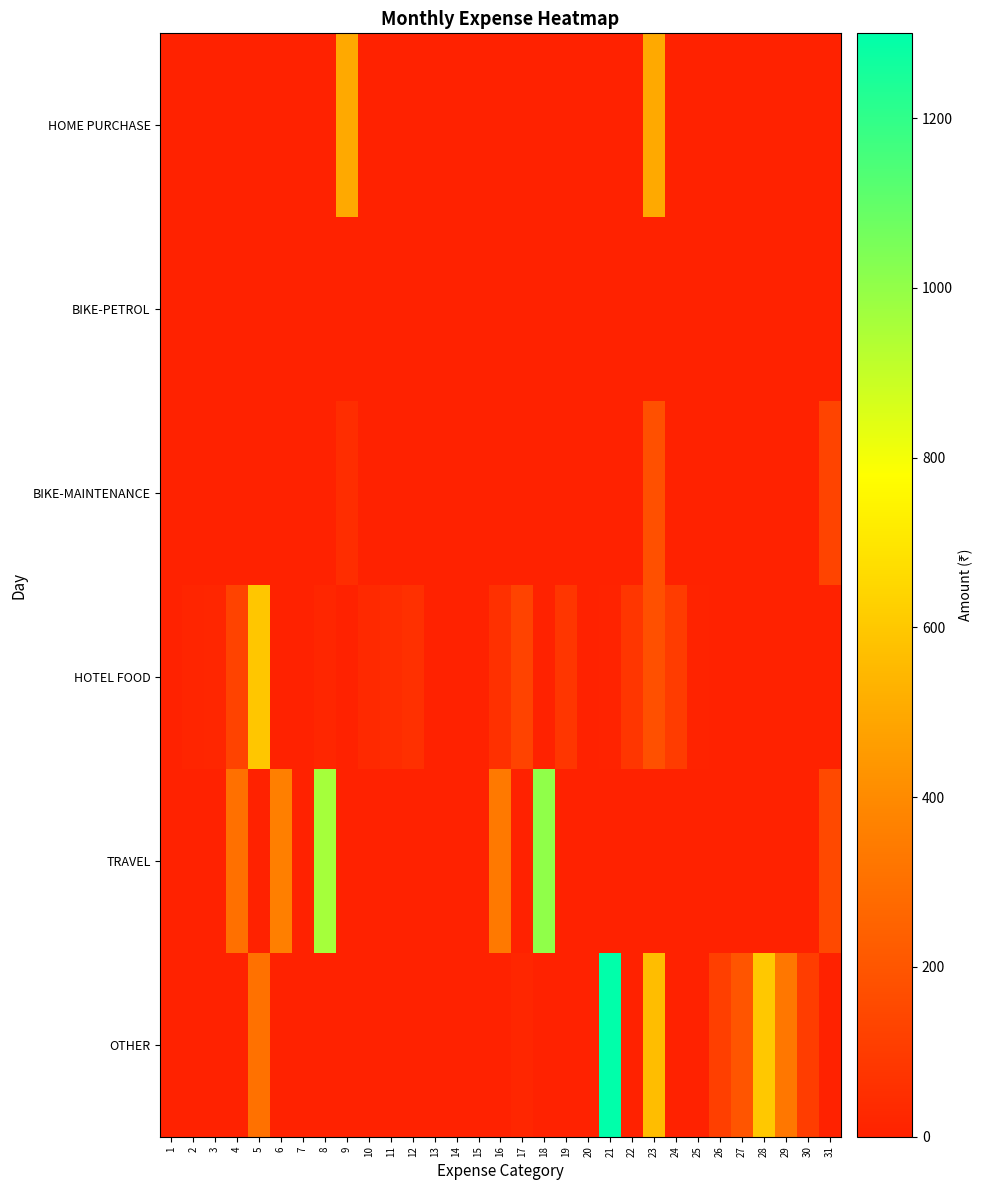

Which label corresponds to the smallest value in the chart?

1